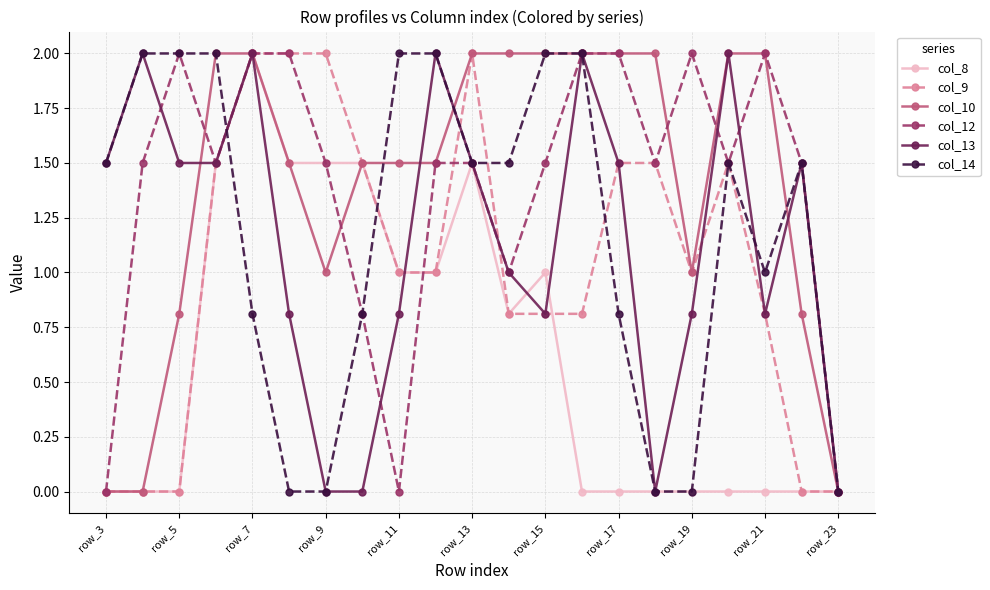

How many lines are shown in the chart?

6